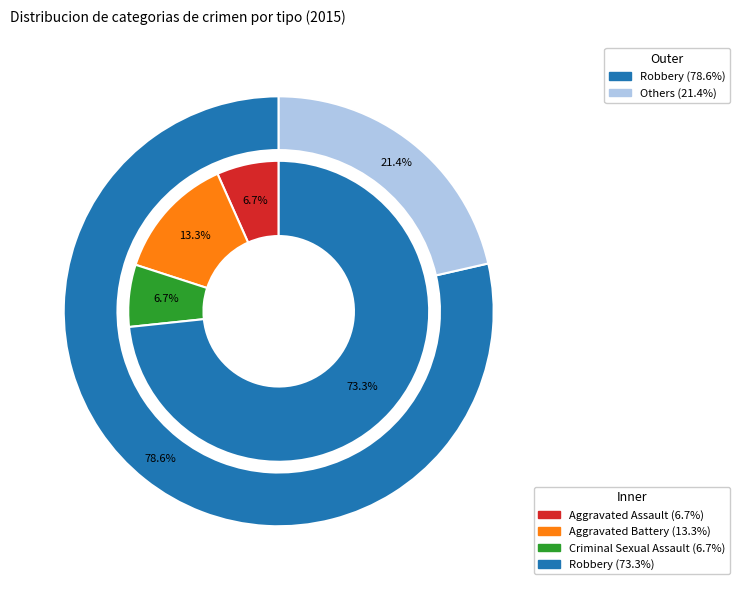

Which slice is the largest?

Robbery